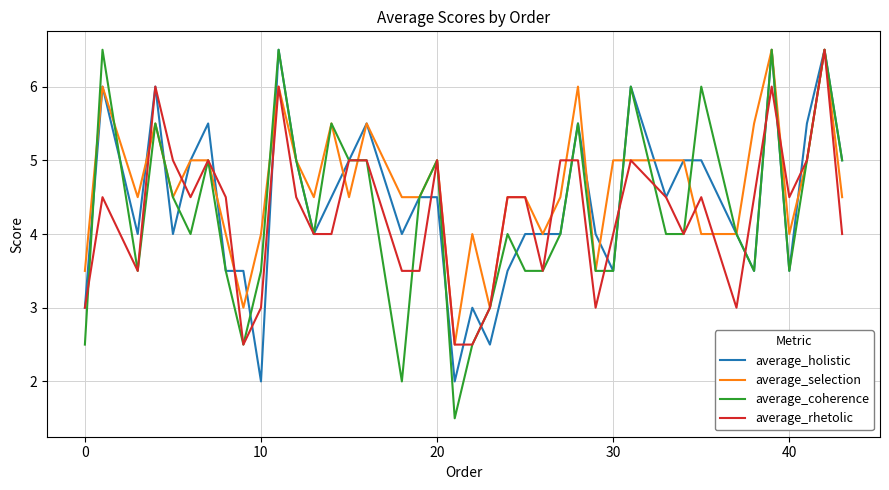

Which series has the largest total across all categories?

average_selection